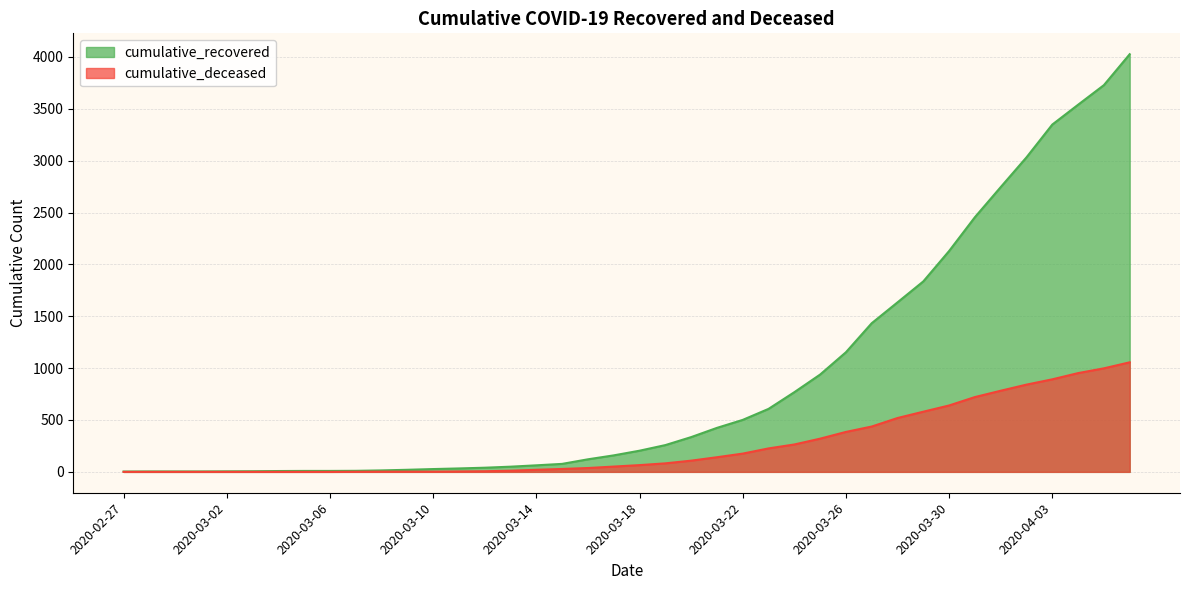

What are all the series names shown in the legend?

cumulative_recovered, cumulative_deceased